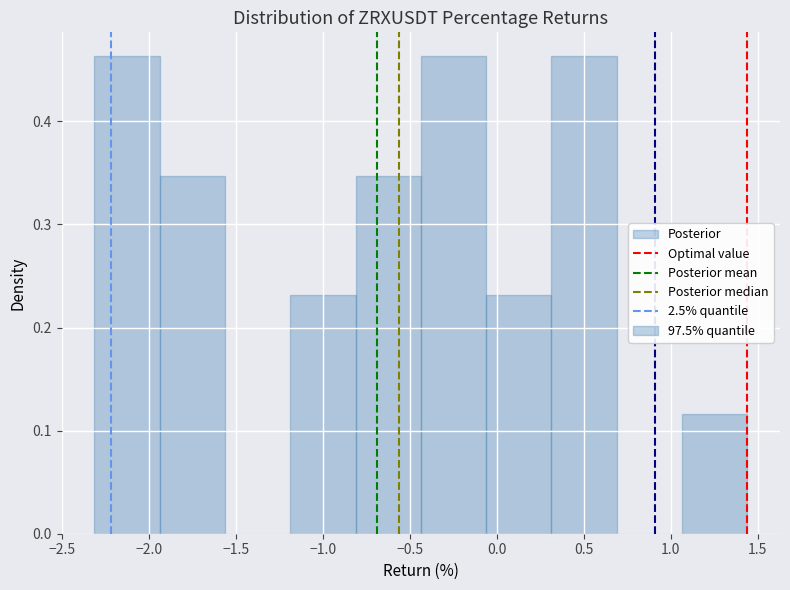

What is the height of the bar covering -0.45 to -0.05 on the x-axis? Neither the bar edges nor the heights are printed on the chart, so give them approximately, as read against the axes.

0.46